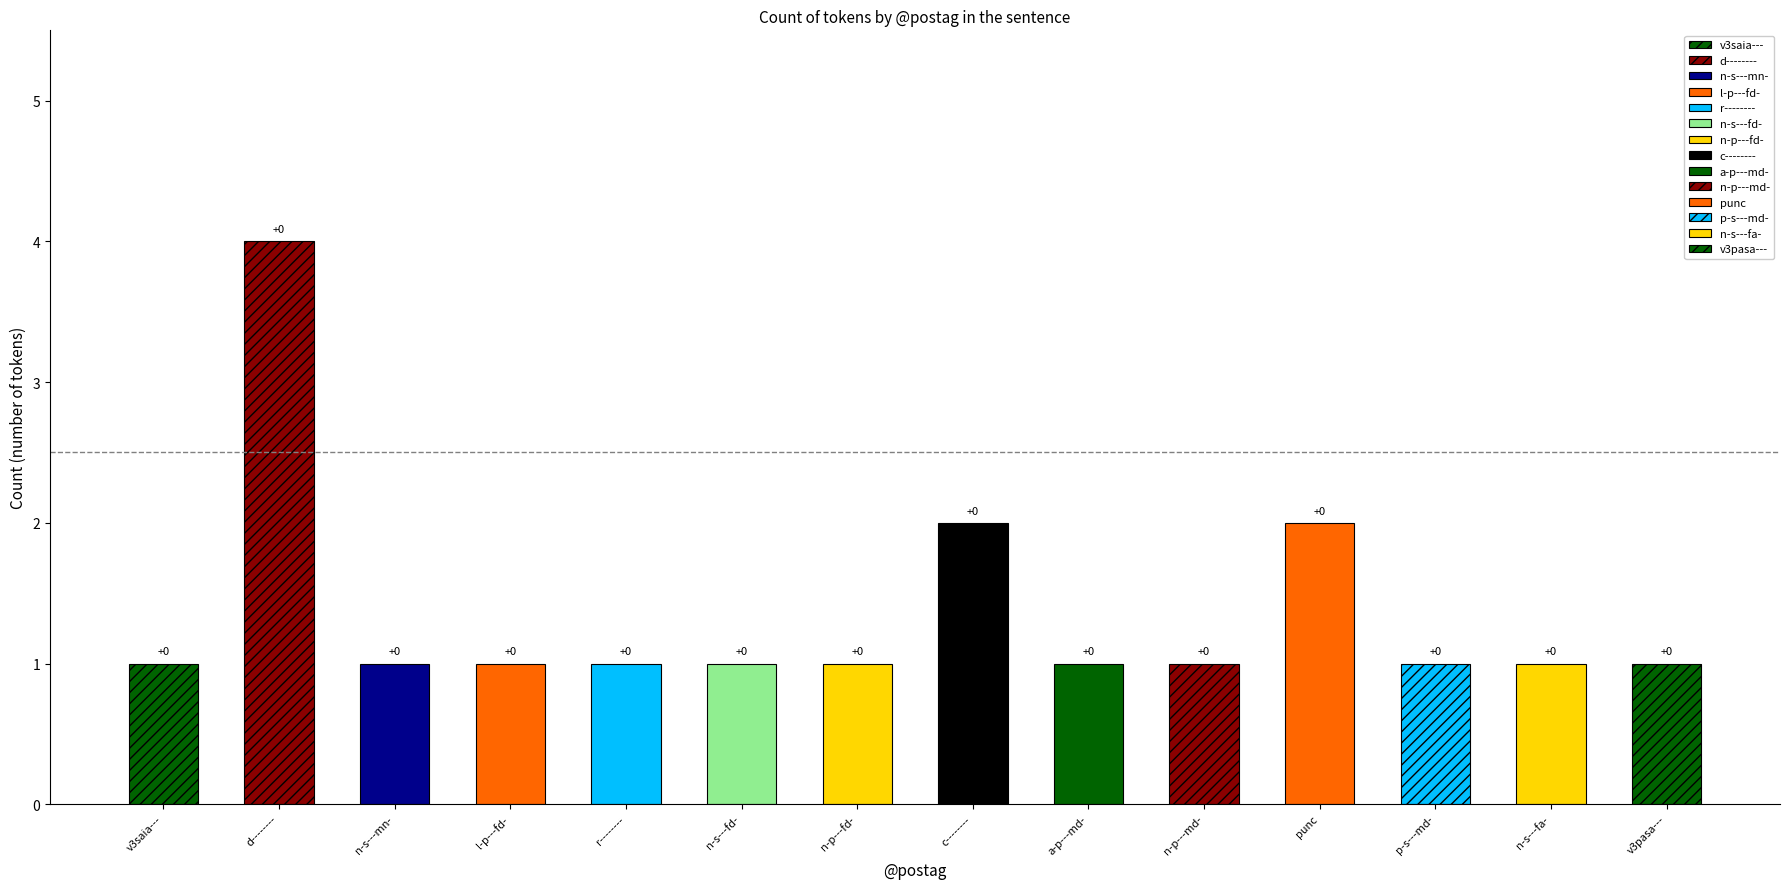

Reading left to right, extract all data points from this chart.

1	4	1	1	1	1	1	2	1	1	2	1	1	1